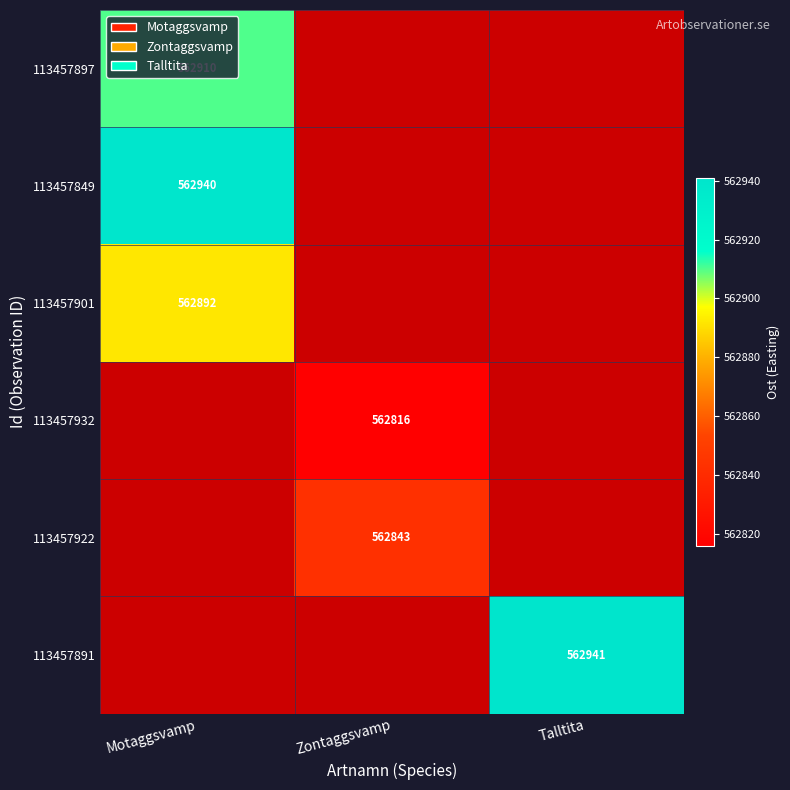

At which category does the chart reach its peak across all series?

Talltita